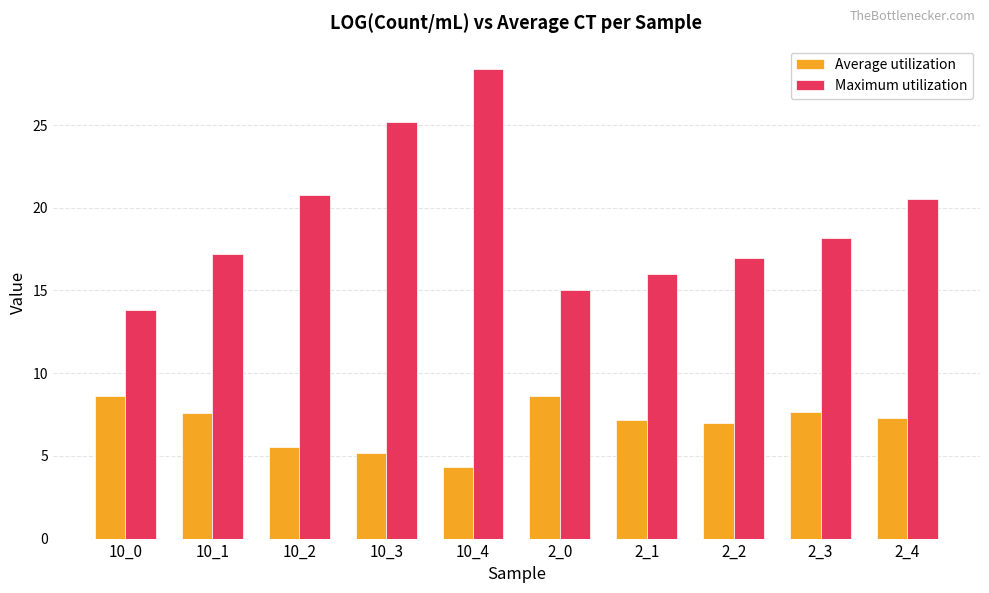

What is the difference between the Maximum utilization values at 10_3 and 10_4?

3.2